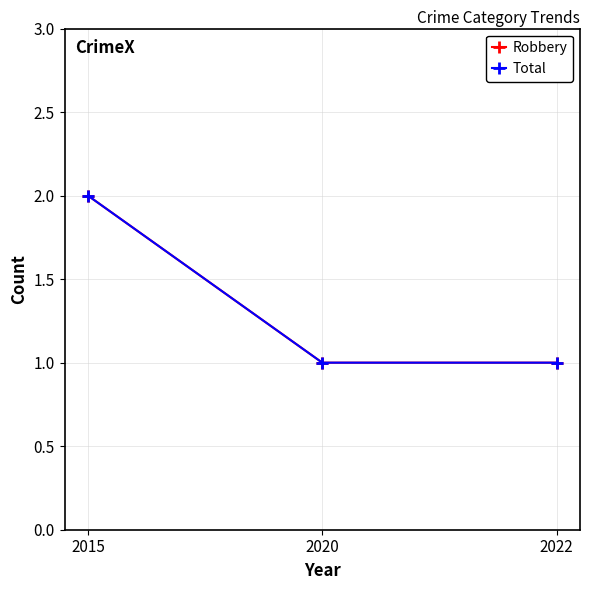

Count the Total values in the range 1 to 2.

3